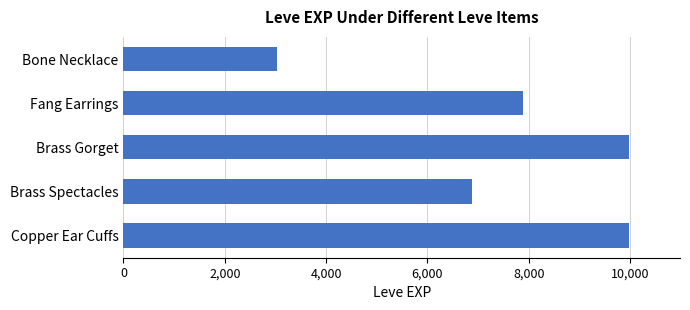

What is the greatest value displayed?

9990